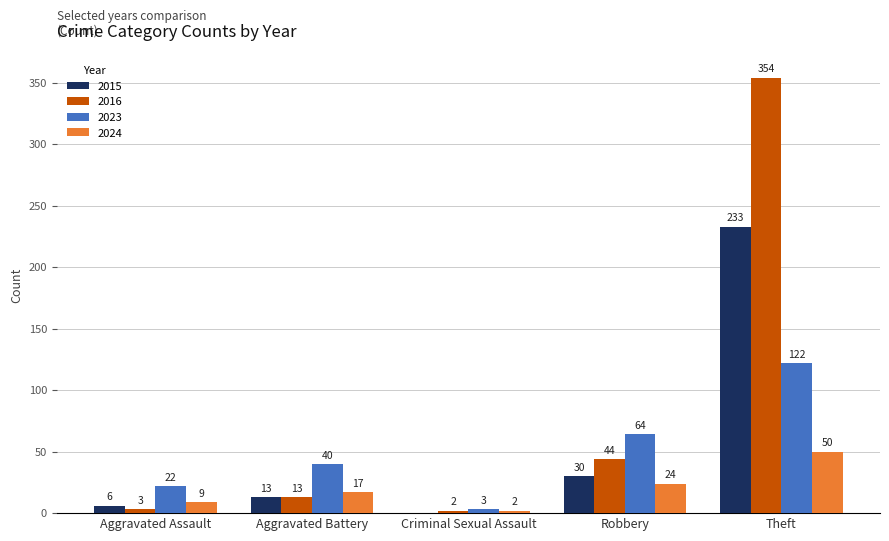

What are all the series names shown in the legend?

2015, 2016, 2023, 2024